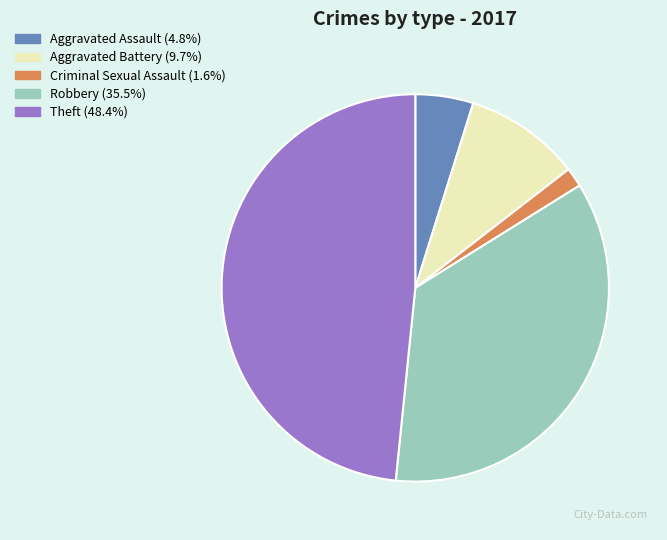

Does any single category account for the majority?

No